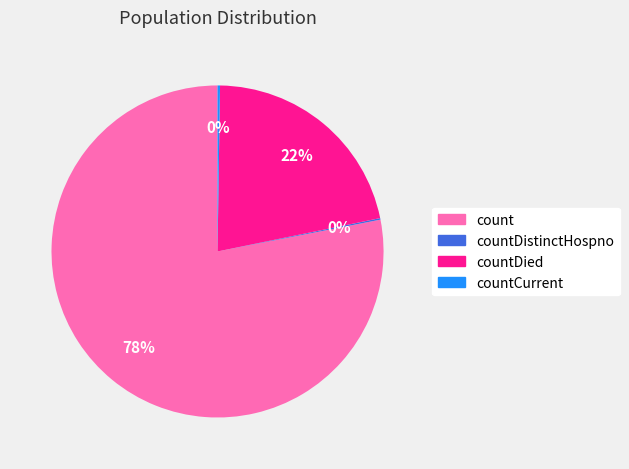

To the nearest percent, what is the difference between the largest and smallest slice percentages?

78%